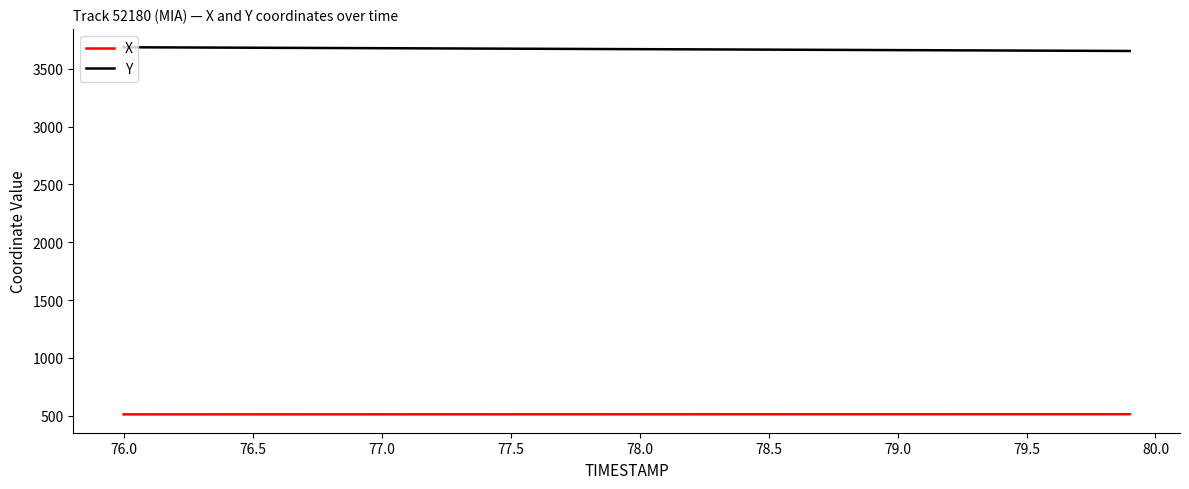

What is the minimum value shown in the chart?

512.8